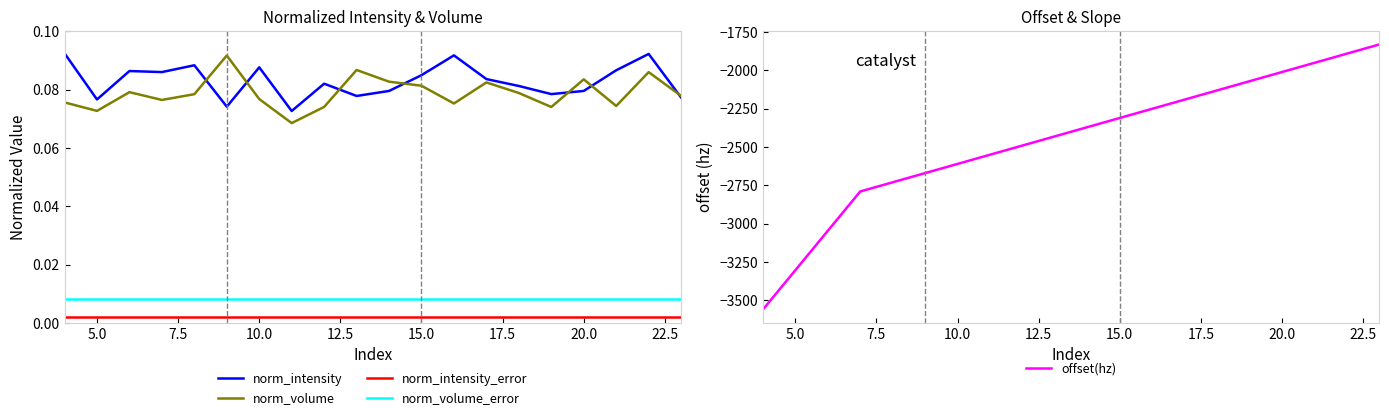

What is the lowest value of the offset(hz) series?

-3561.1